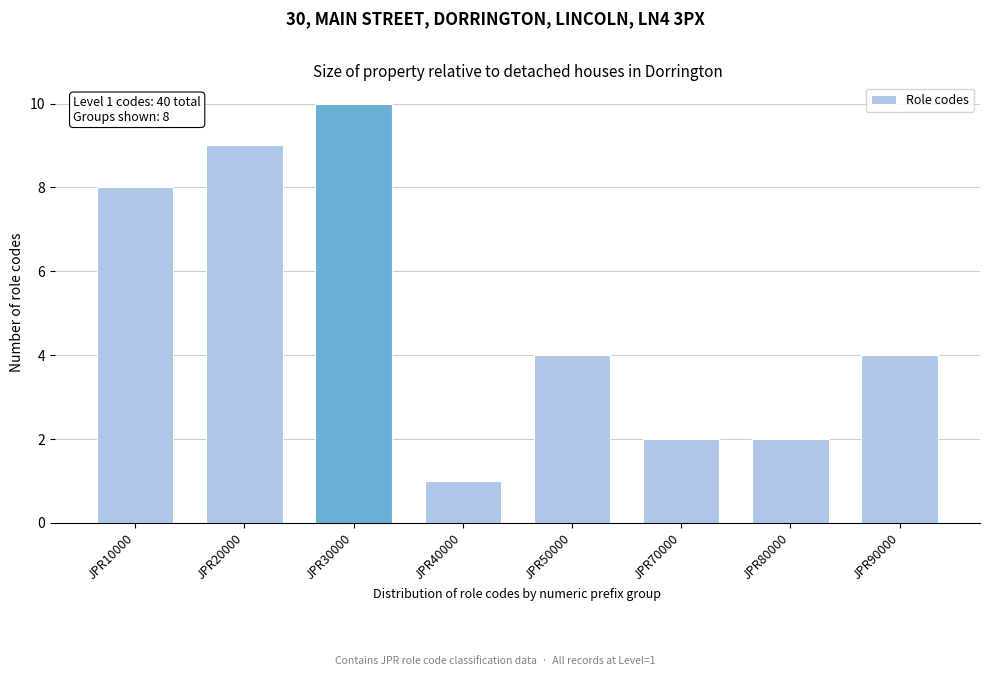

Reading left to right, what are all the values shown in this chart?

8	9	10	1	4	2	2	4